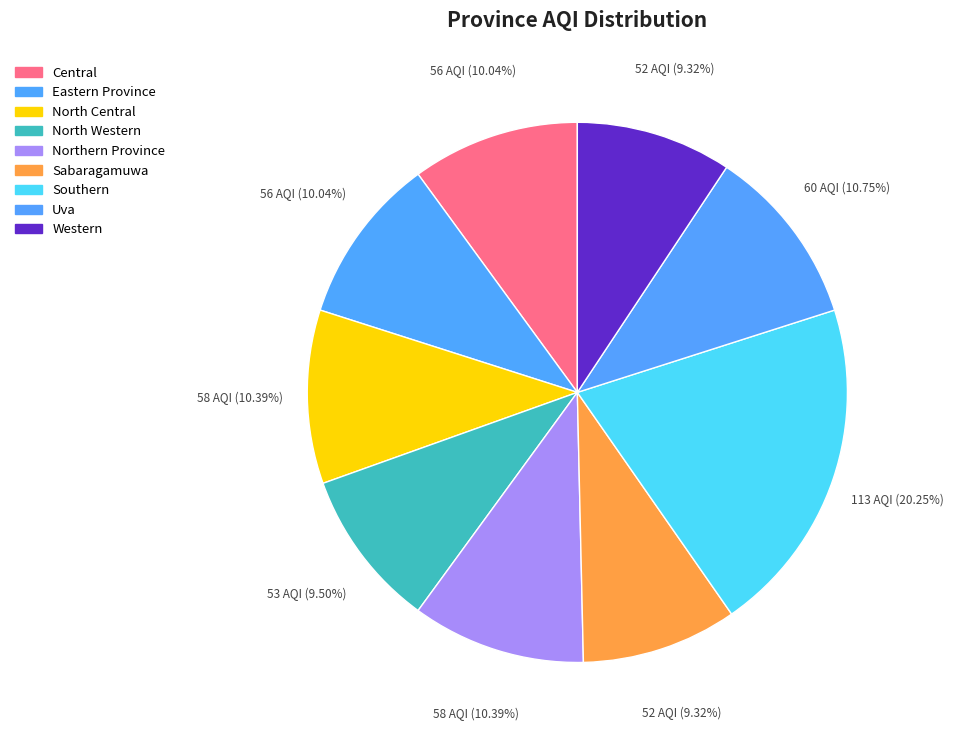

What percentage is the North Central slice, to the nearest percent?

10%